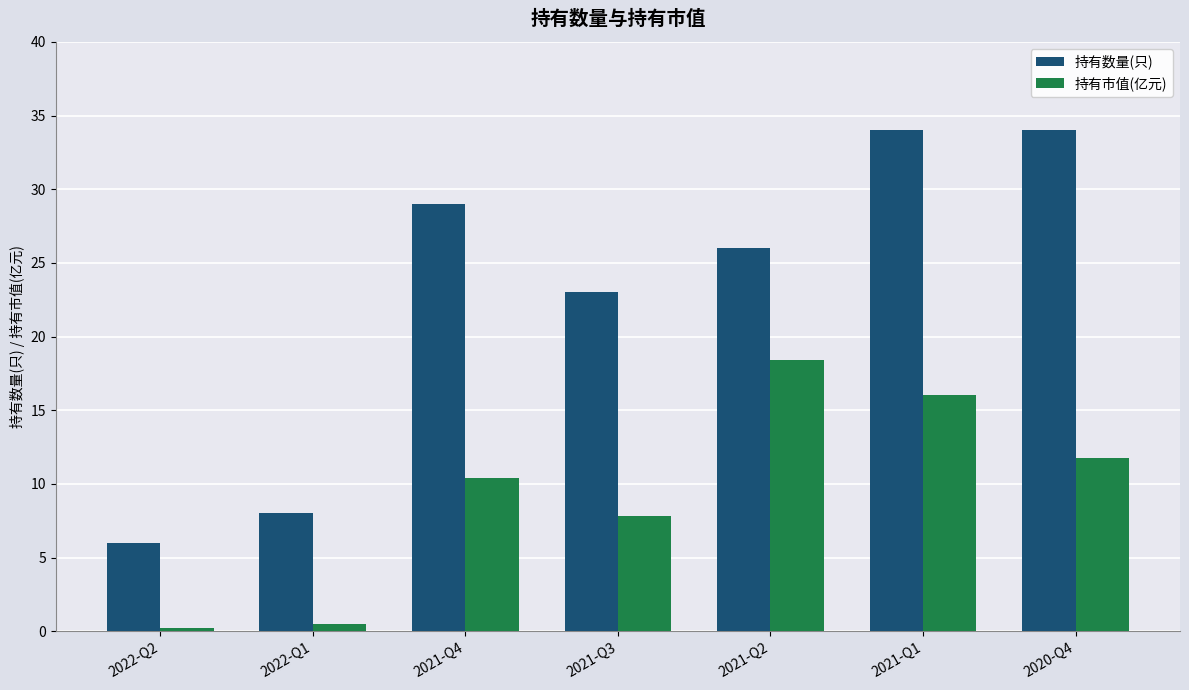

The value of 持有数量(只) at 2021-Q2 is 26.0. True or false?

True